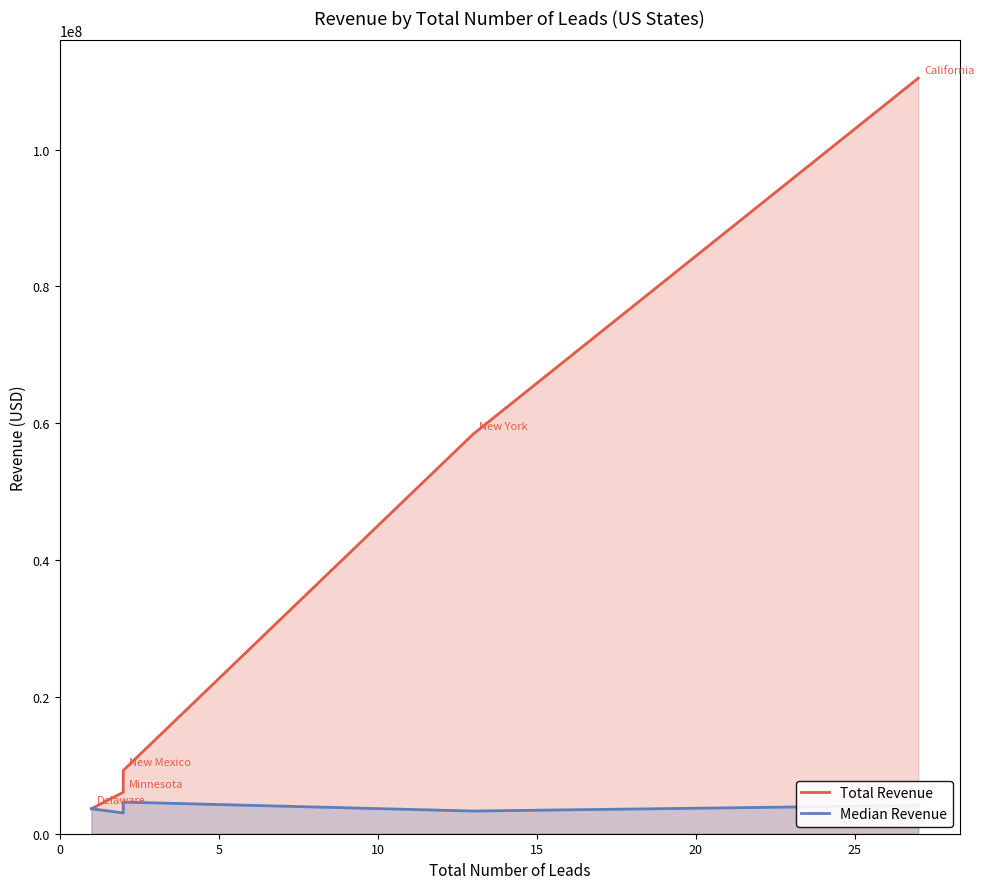

Rank the series by their average value, from lowest to highest.

Median Revenue, Total Revenue